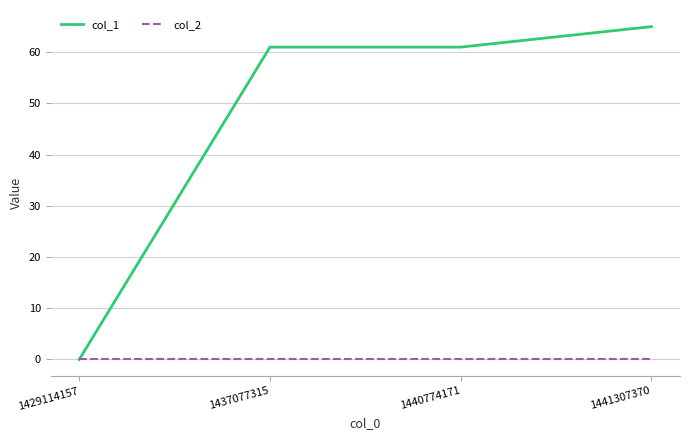

Between 1429114157 and 1437077315, which series saw the biggest shift?

col_1